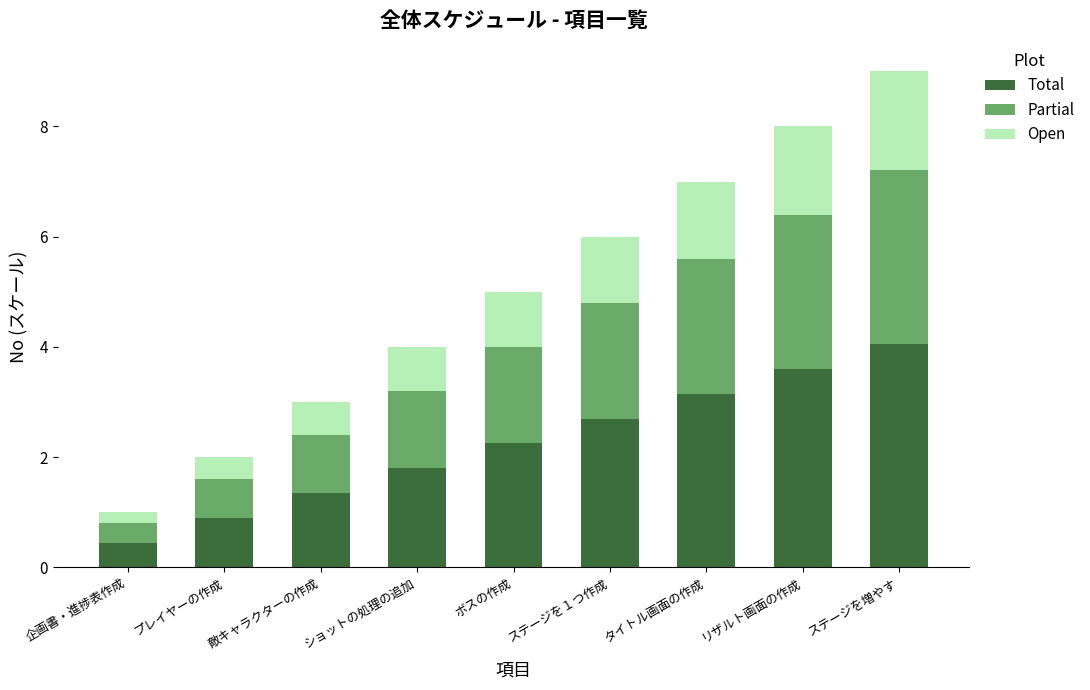

Which category has the lowest value in the Total series?

企画書・進捗表作成